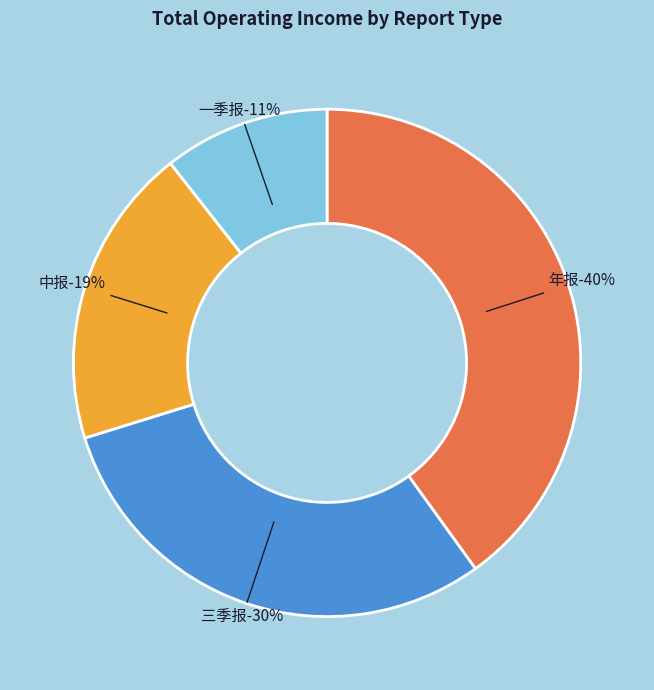

Is there a majority slice in this chart?

No